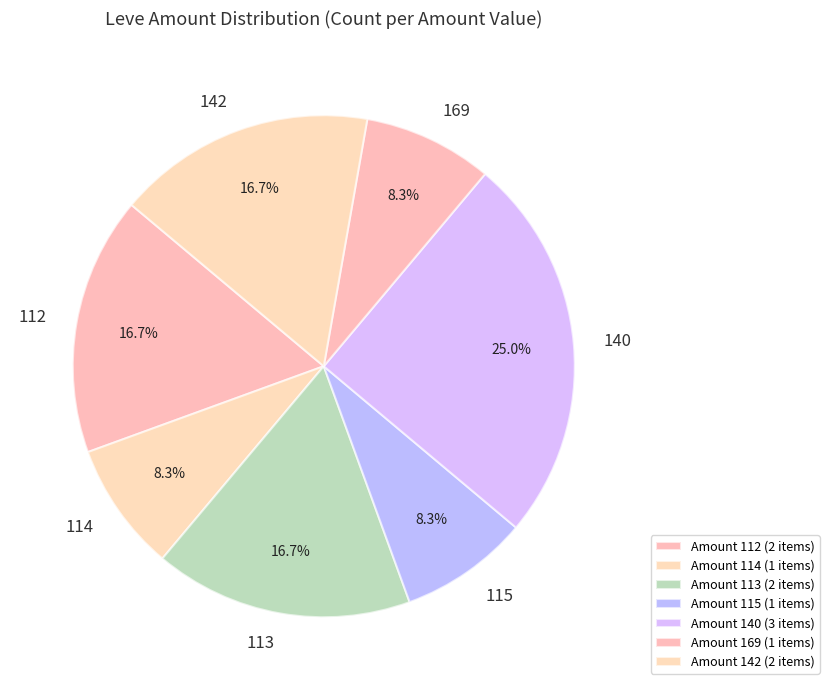

Which slice is the largest?

140